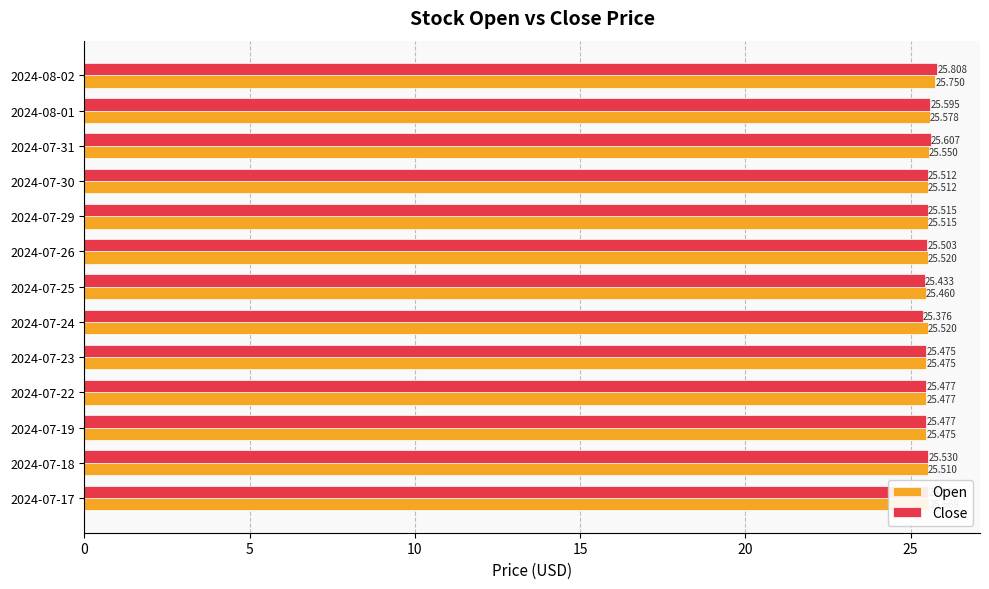

What is the difference between the maximum and second lowest values in the Close series?

0.4